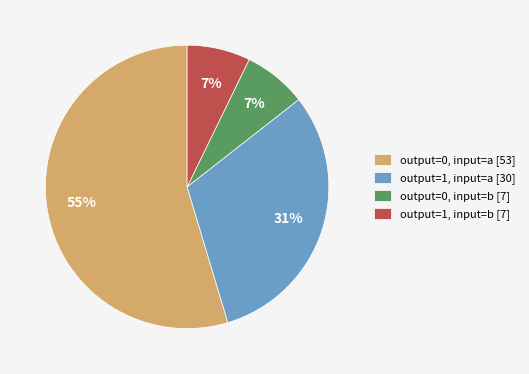

Is output=0, input=a [53] the majority of the pie?

Yes